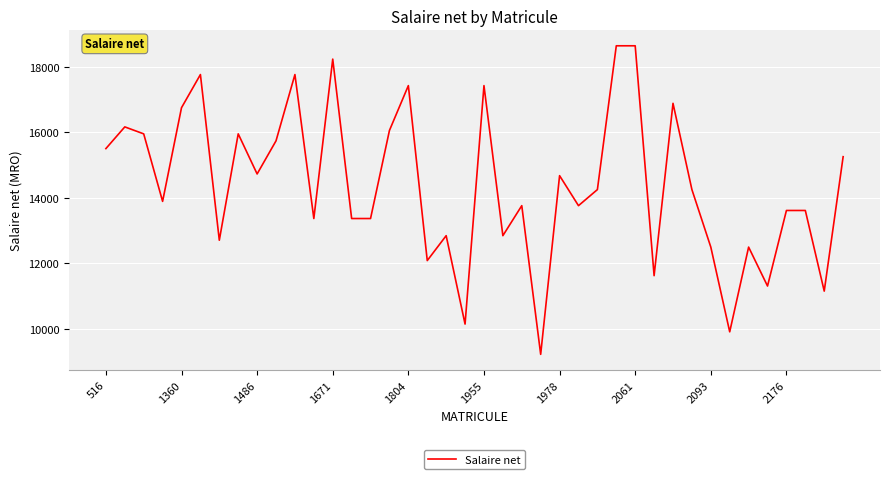

What is the difference between the maximum and minimum values?

9428